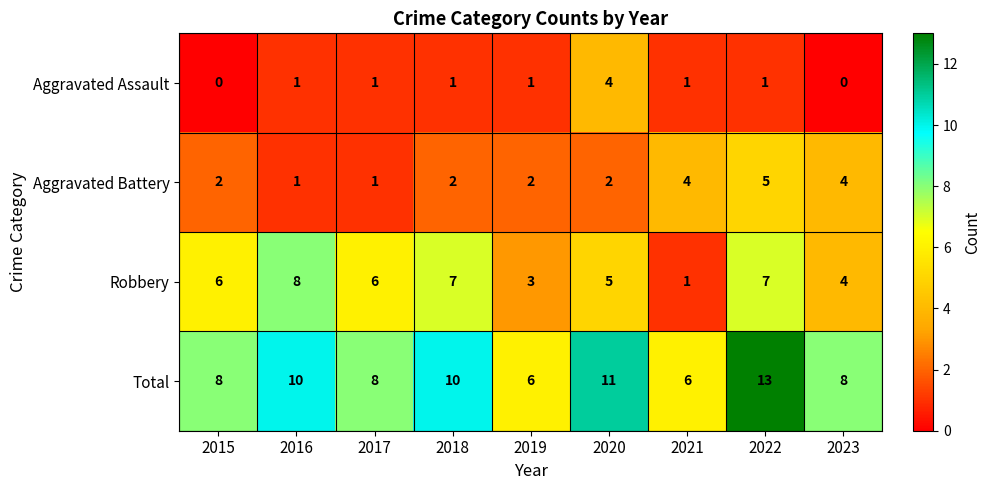

Count the number of data series in this chart.

4